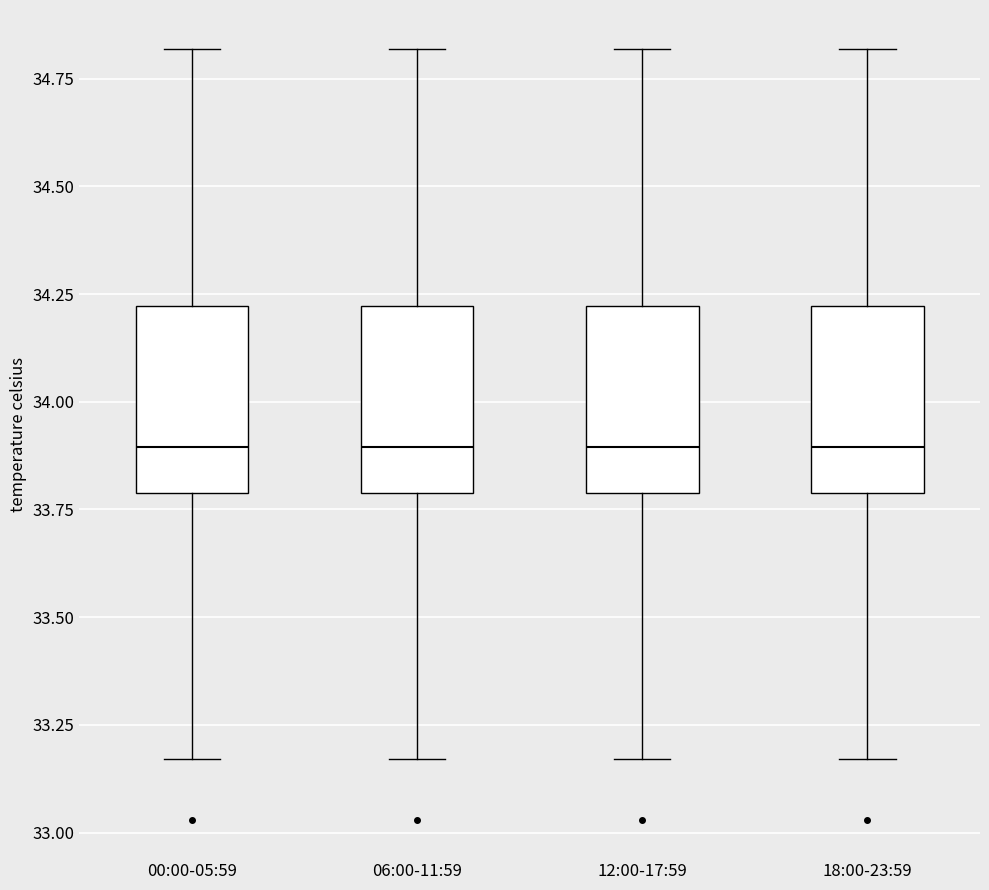

Reading left to right, transcribe this box plot: for each box, give where its median line is, the range the box spans, and where its two whiskers end, as read against the y-axis. The values are not printed on the chart, so give them approximately, as read against the axis.

00:00-05:59: median 33.90, box 33.80 to 34.20, whiskers 33.15 to 34.80
06:00-11:59: median 33.90, box 33.80 to 34.20, whiskers 33.15 to 34.80
12:00-17:59: median 33.90, box 33.80 to 34.20, whiskers 33.15 to 34.80
18:00-23:59: median 33.90, box 33.80 to 34.20, whiskers 33.15 to 34.80